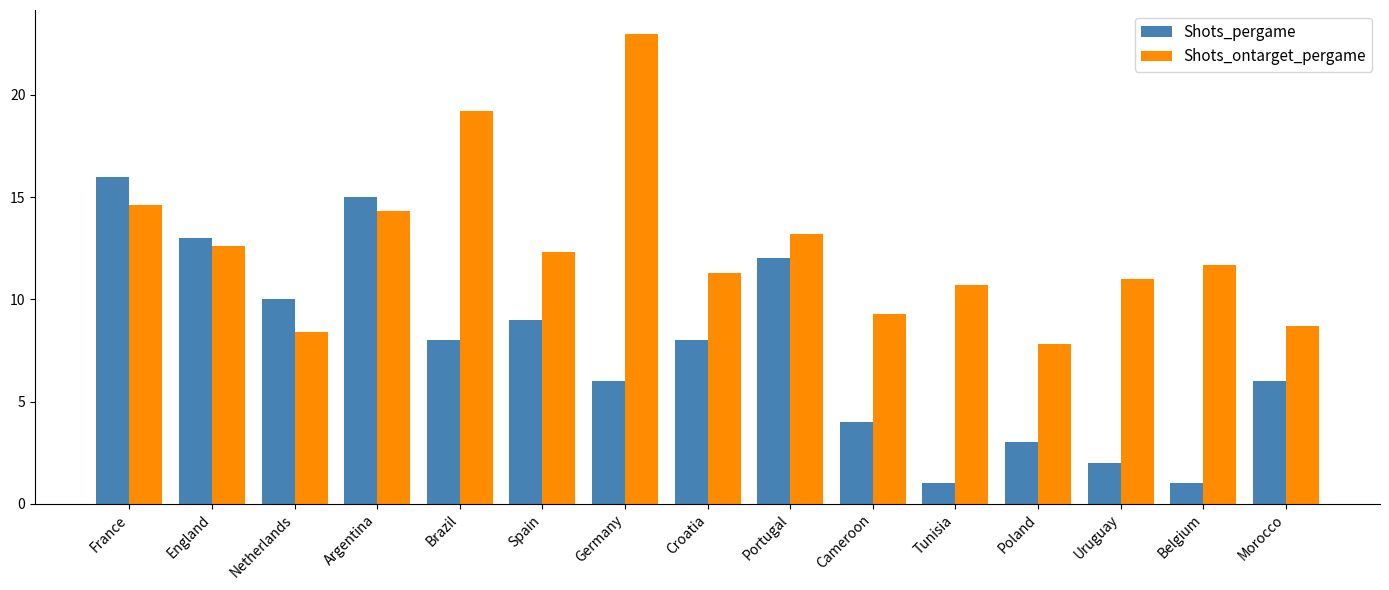

What are all the series names shown in the legend?

Shots_pergame, Shots_ontarget_pergame